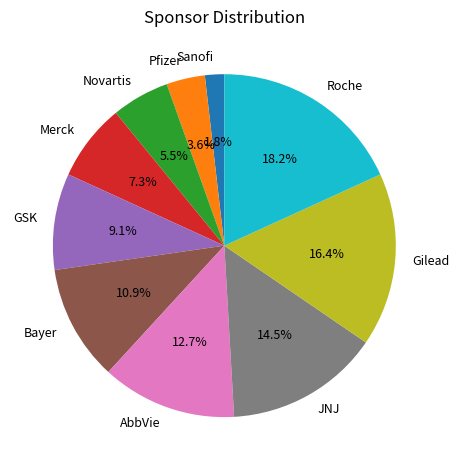

Approximately how many times larger is the value at Gilead compared to Roche?

0.9